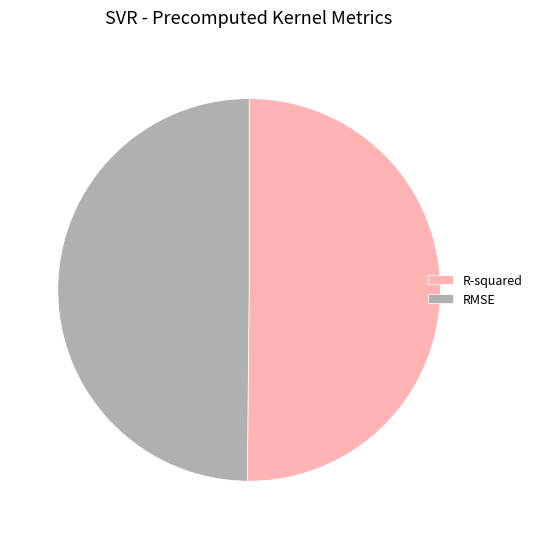

Do RMSE and R-squared together represent more than half of the pie?

Yes